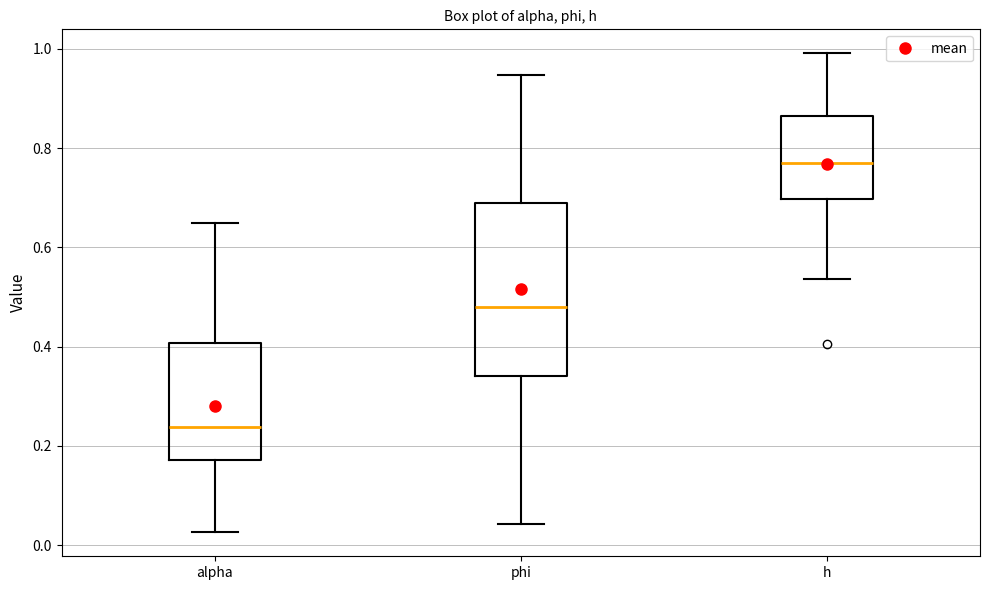

Reading left to right, read every box against the y-axis: the position of its median line, the range the box covers, and the ends of its whiskers. The values are not printed on the chart, so give them approximately, as read against the axis.

alpha: median 0.24, box 0.18 to 0.40, whiskers 0.02 to 0.66
phi: median 0.48, box 0.34 to 0.68, whiskers 0.04 to 0.94
h: median 0.78, box 0.70 to 0.86, whiskers 0.54 to 1.00